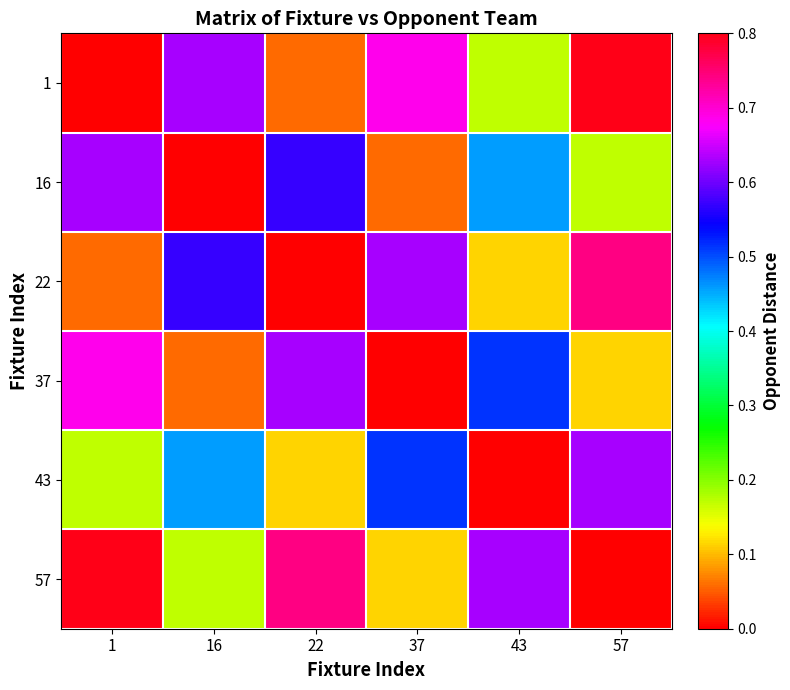

How many distinct data groups are displayed?

6